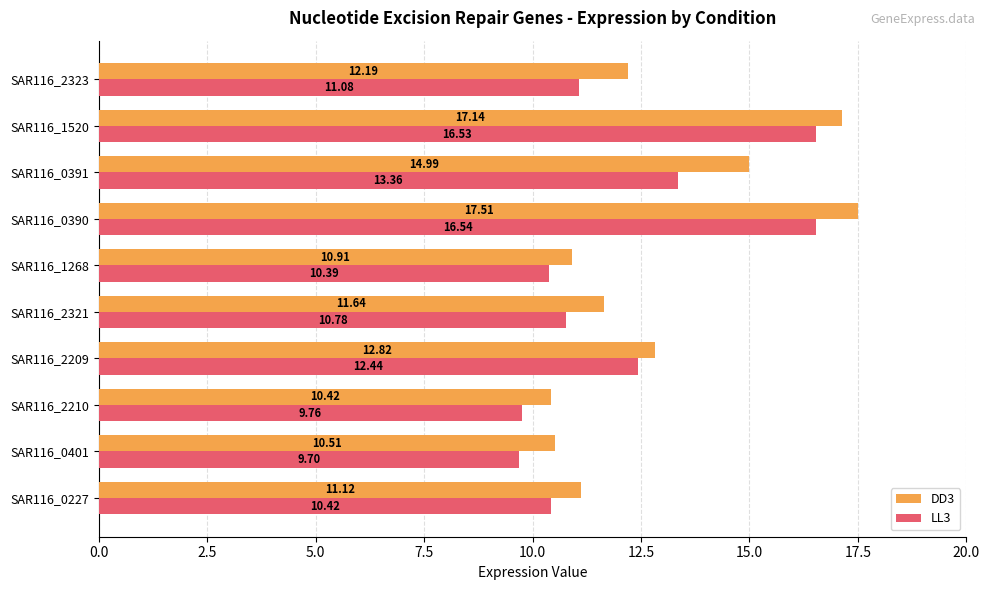

List the series in order of their peak value, lowest first.

LL3, DD3